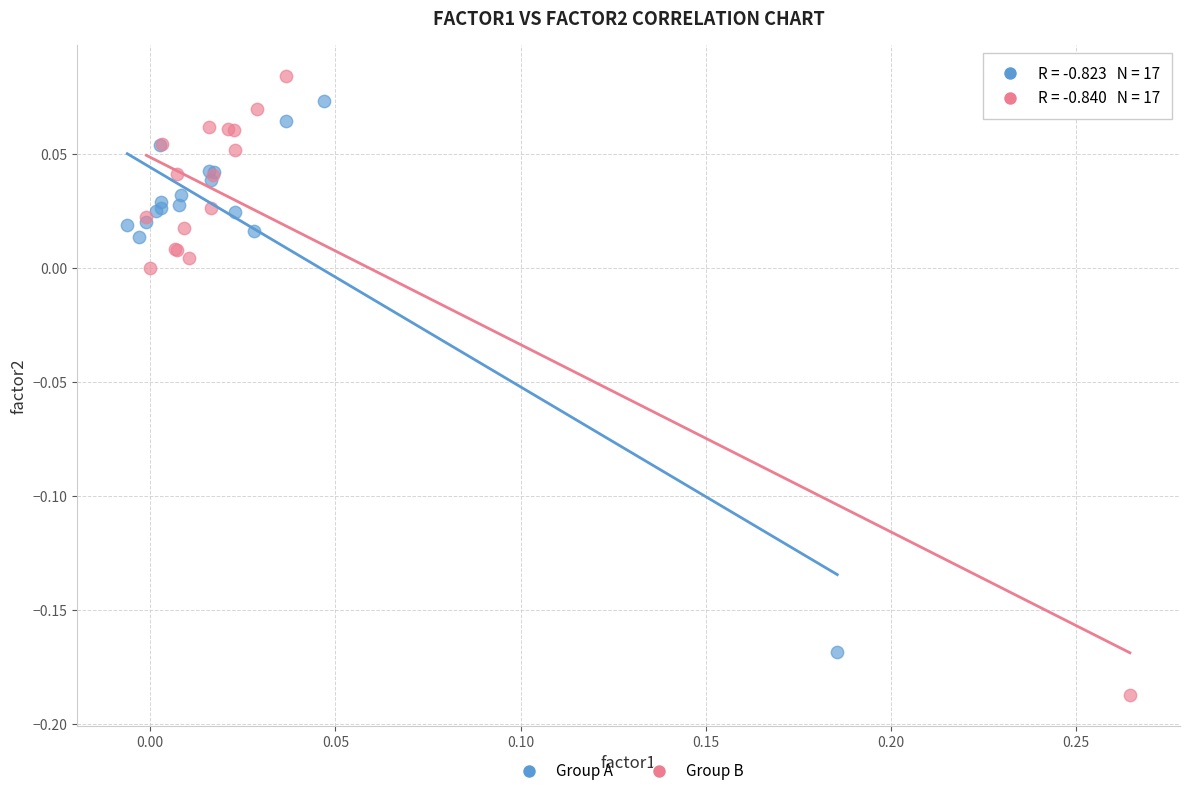

Which series reaches the maximum Y coordinate?

Group B